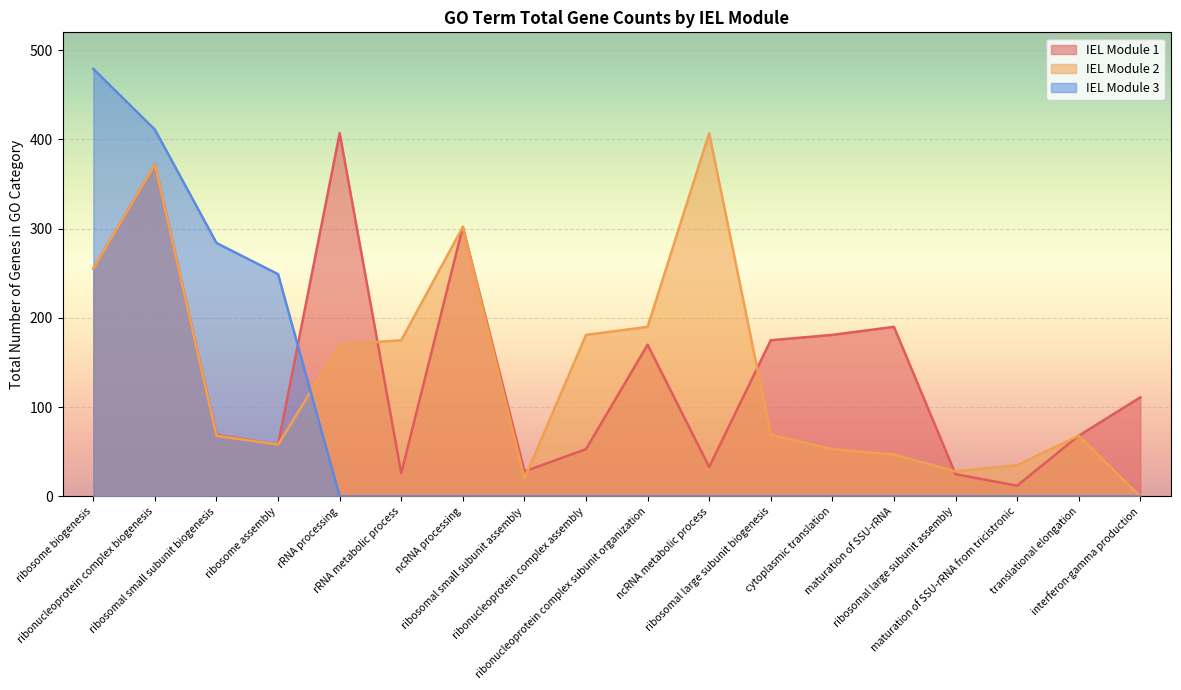

The IEL Module 3 series shows -235 at ncRNA metabolic process. True or false?

False